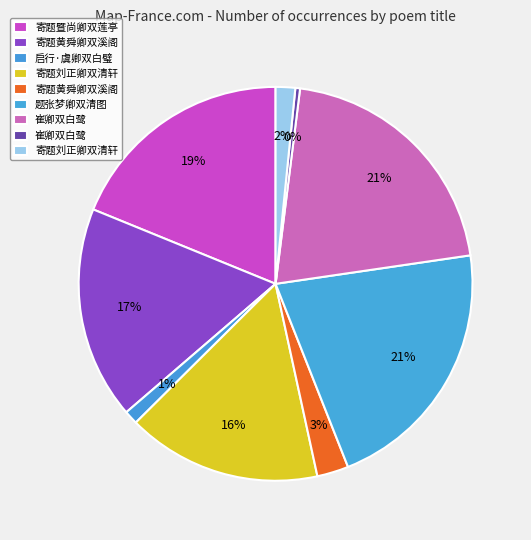

How many segments does this pie chart have?

9